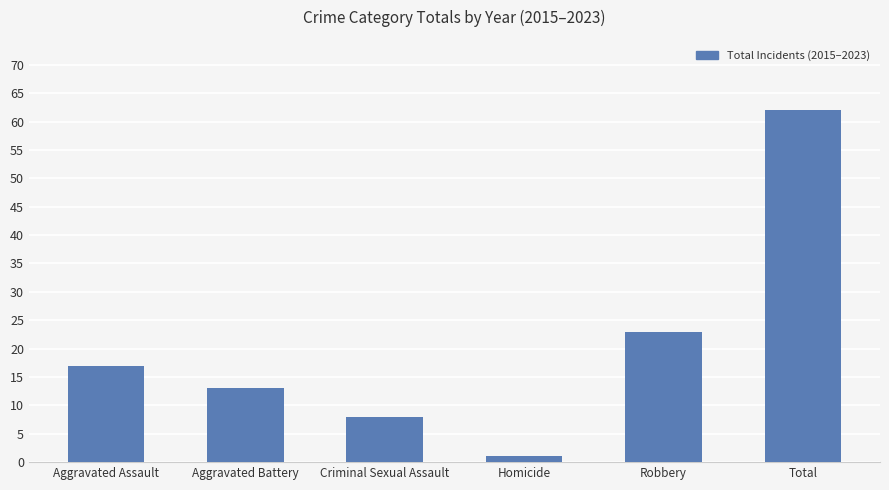

Does the chart contain stacked bars?

No